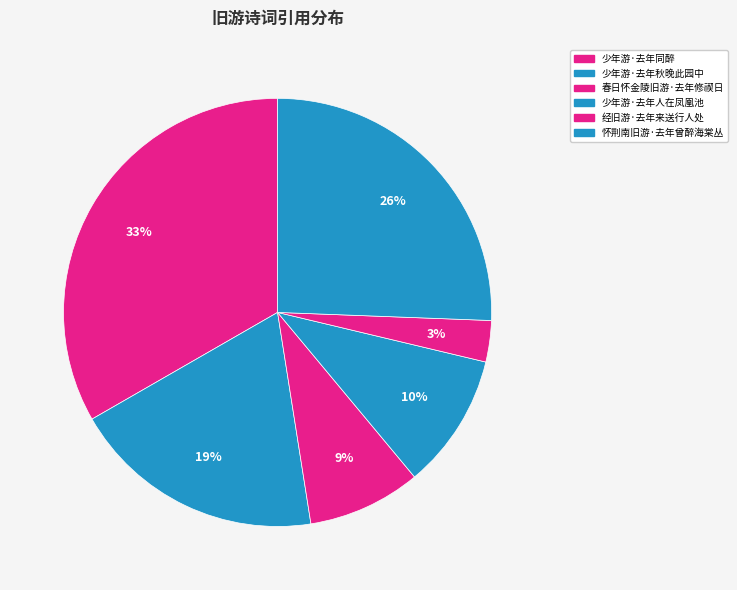

To the nearest percent, what is the average slice percentage?

17%